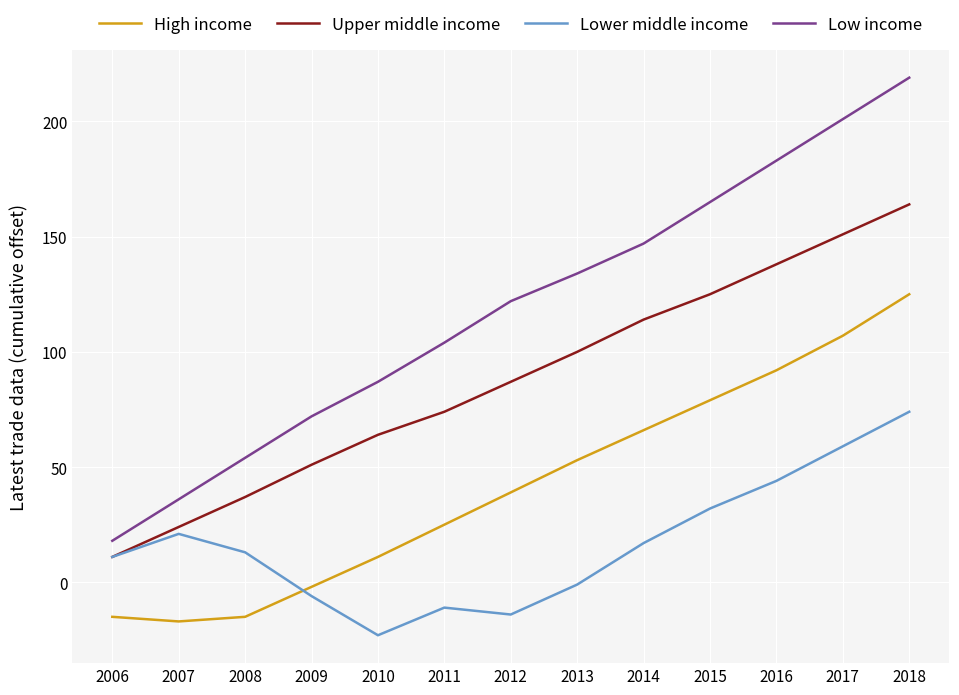

Rank the series by their maximum value, from lowest to highest.

Lower middle income, High income, Upper middle income, Low income